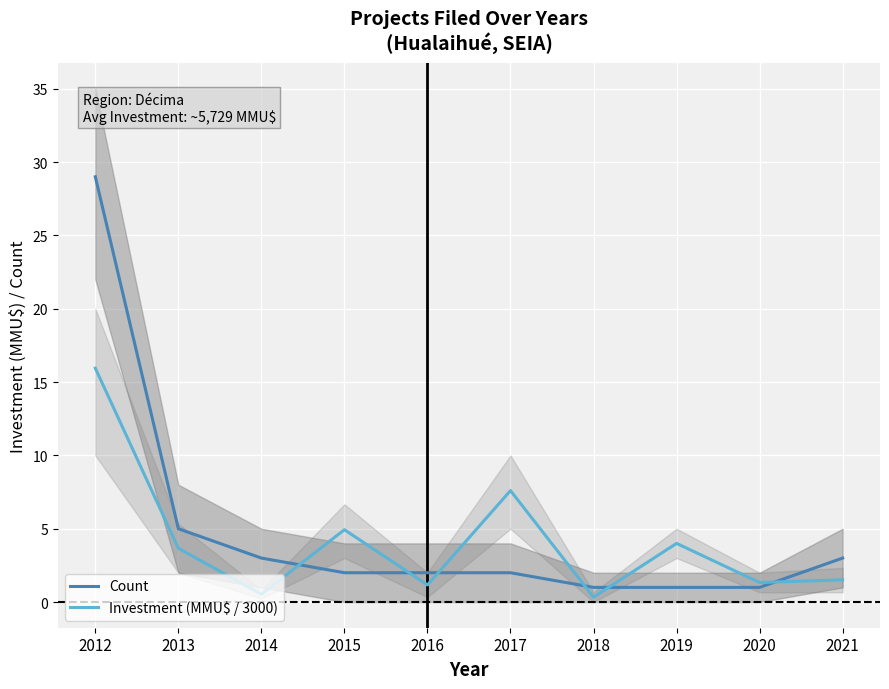

True or false: Count has more than 2 points higher than both neighbors.

False